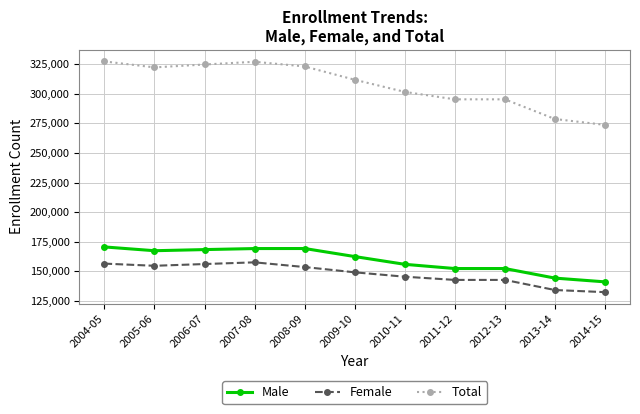

Rank the series by their maximum value, from highest to lowest.

Total, Male, Female